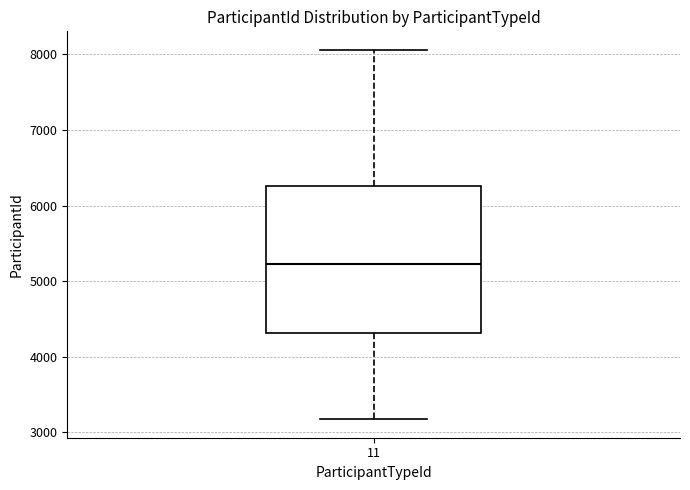

Read this box plot against the y-axis: the position of the median line, the range covered by the box, and the ends of both whiskers. The values are not printed on the chart, so give them approximately, as read against the axis.

median 5200, box 4300 to 6300, whiskers 3200 to 8100